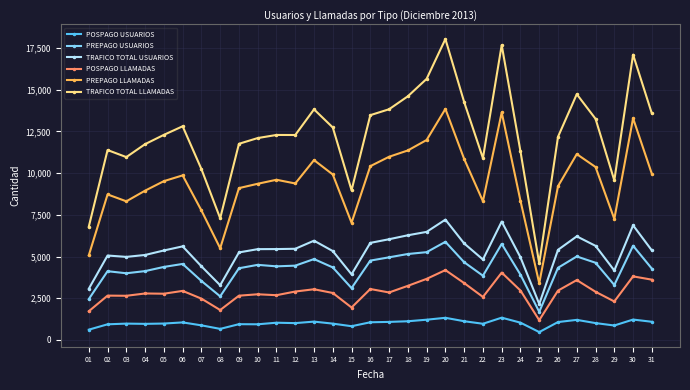

What value does the TRAFICO TOTAL LLAMADAS series have at 30, to the nearest 10?

17100